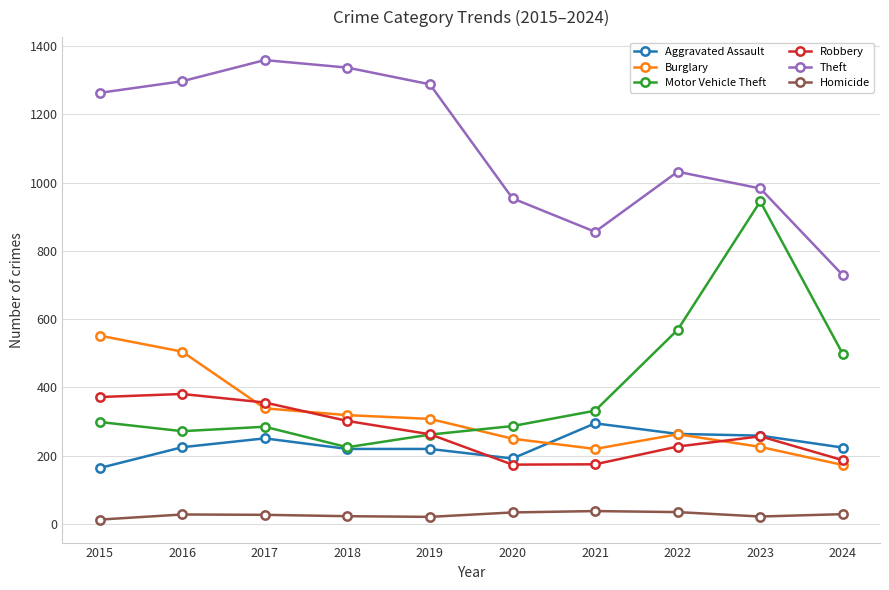

What is the average value of the Theft series?

1110